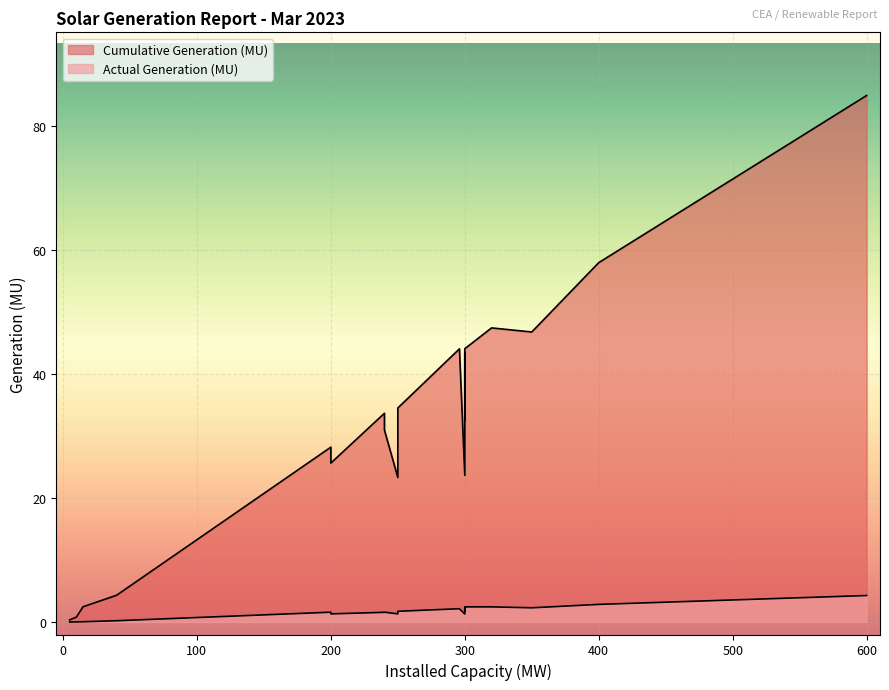

List the series in order of their peak value, highest first.

Cumulative Generation (MU), Actual Generation (MU)